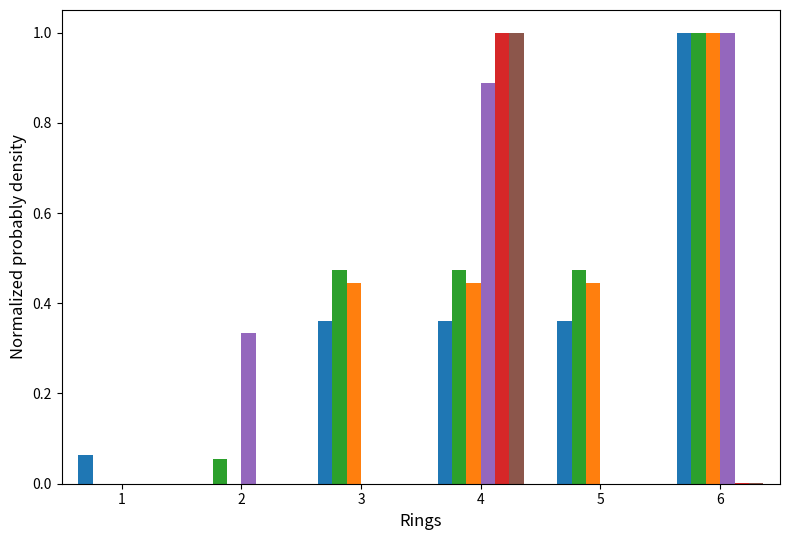

At which category is the sum across all series the highest?

4